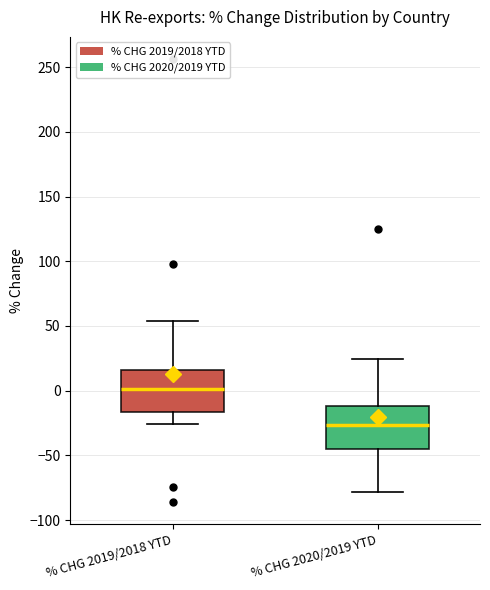

Which box's median line is the lowest?

% CHG 2020/2019 YTD